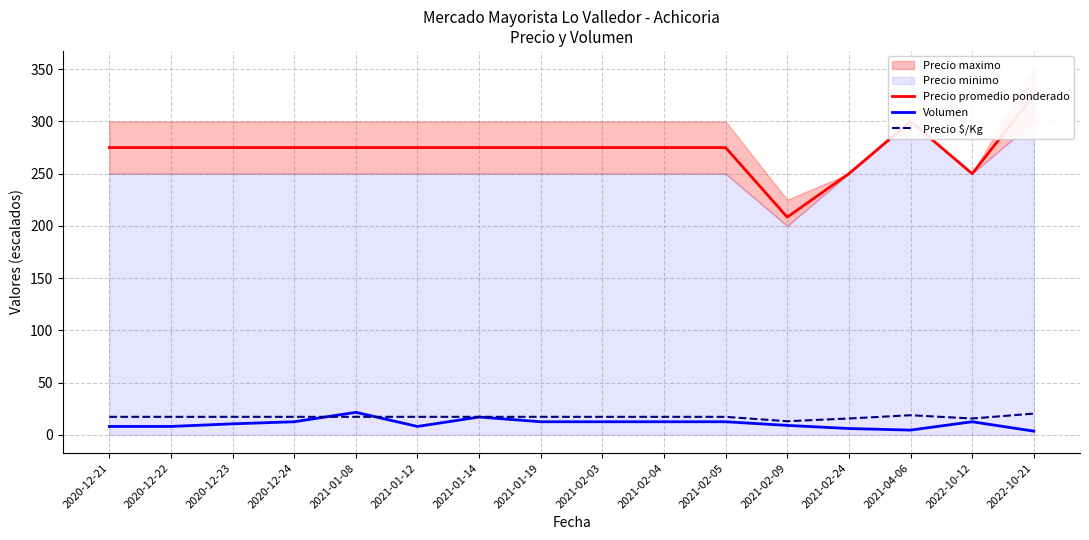

Between 2021-01-08 and 2021-02-05, which series saw the biggest shift?

Volumen